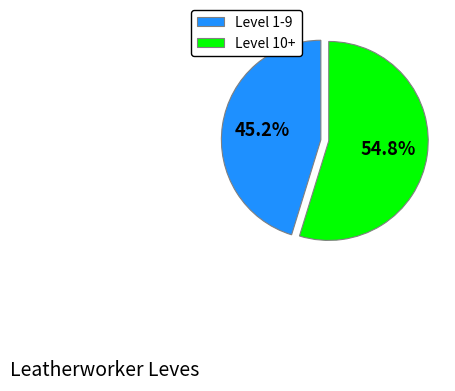

To the nearest percent, what is the difference between the largest and smallest slice percentages?

10%